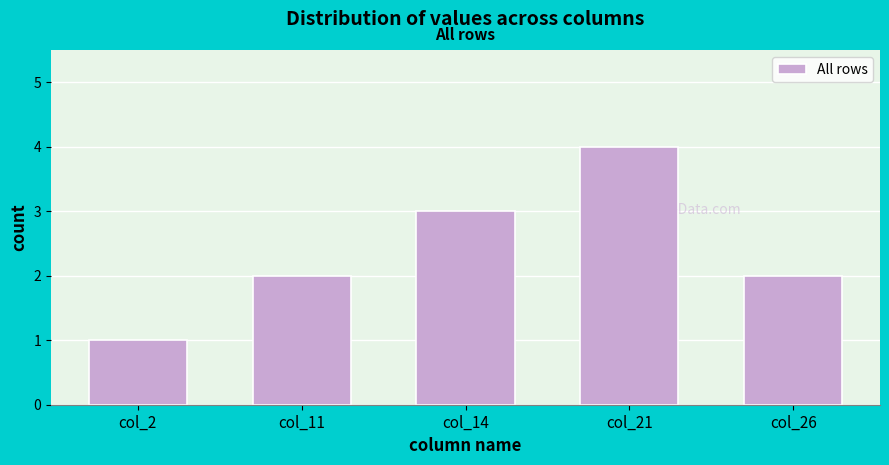

Reading left to right, extract all data points from this chart.

col_2=1	col_11=2	col_14=3	col_21=4	col_26=2